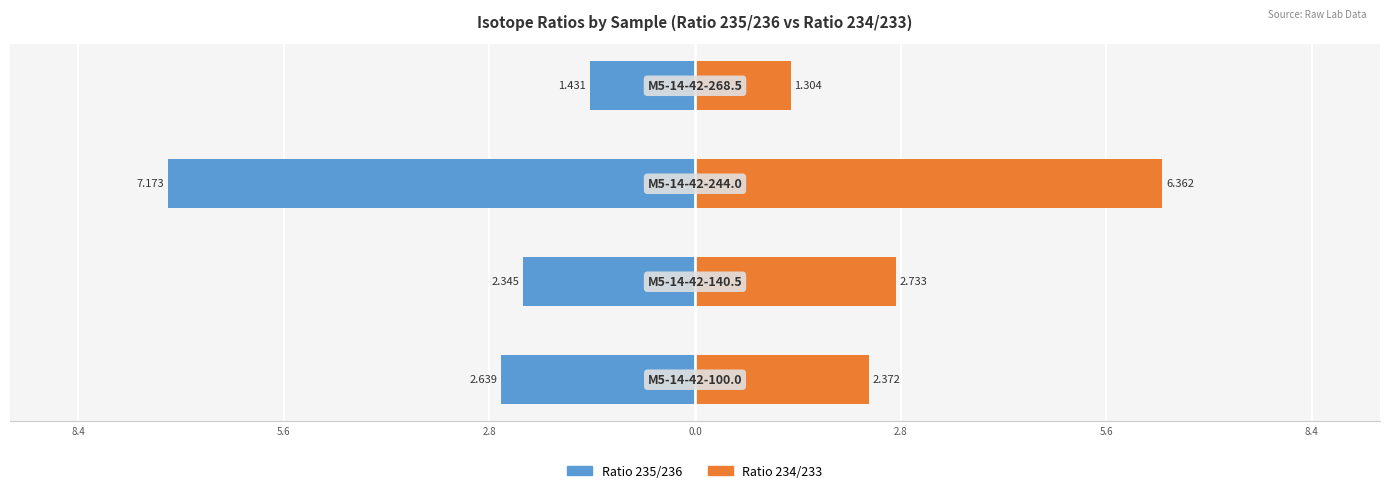

Between 8.4 and 0.0, which series saw the biggest shift?

Ratio 235/236